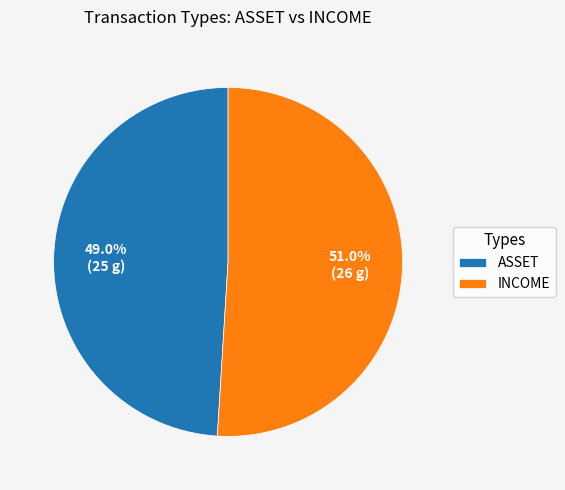

Combined, do INCOME and ASSET account for over 50%?

Yes